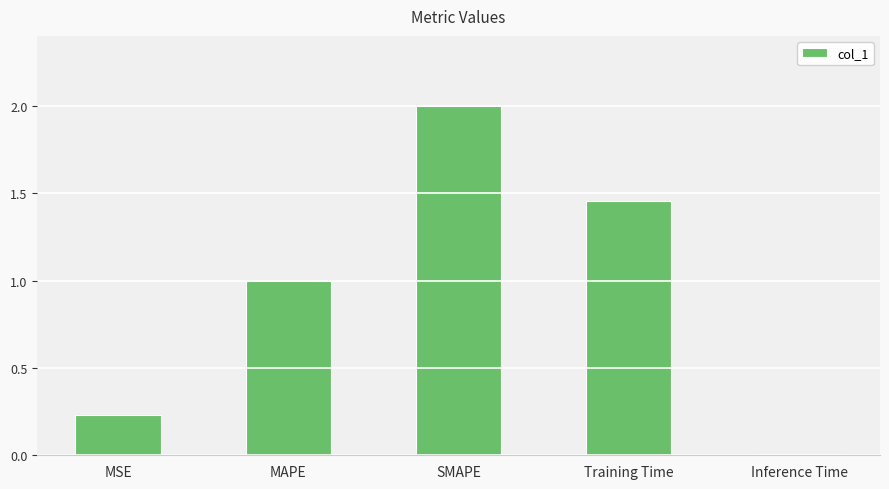

Rank the categories by value from lowest to highest.

Inference Time, MSE, MAPE, Training Time, SMAPE